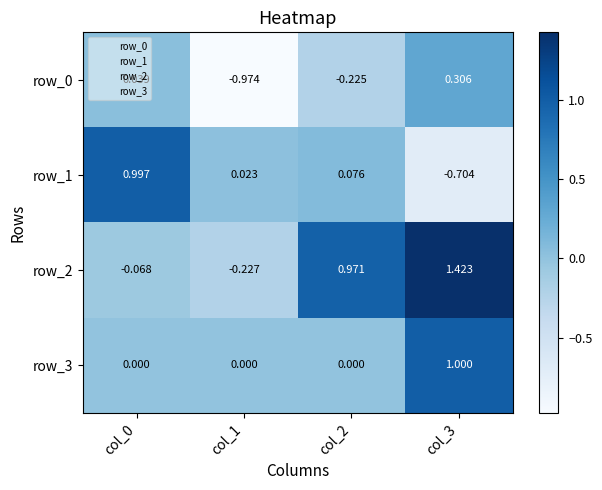

At how many categories does at least one series exceed 0?

4